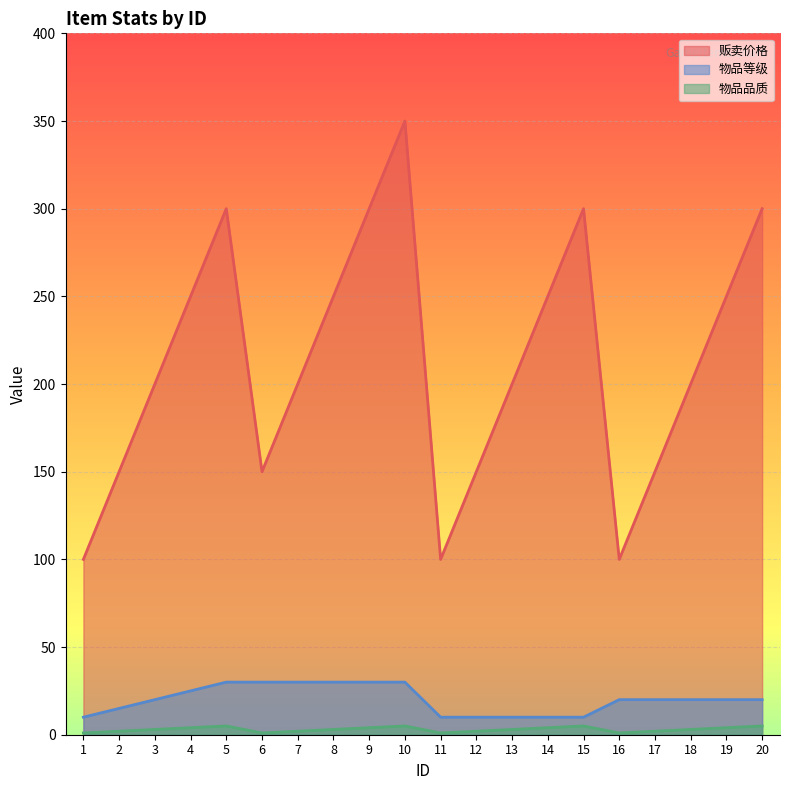

True or false: 物品等级 and 物品品质 intersect in this chart.

False